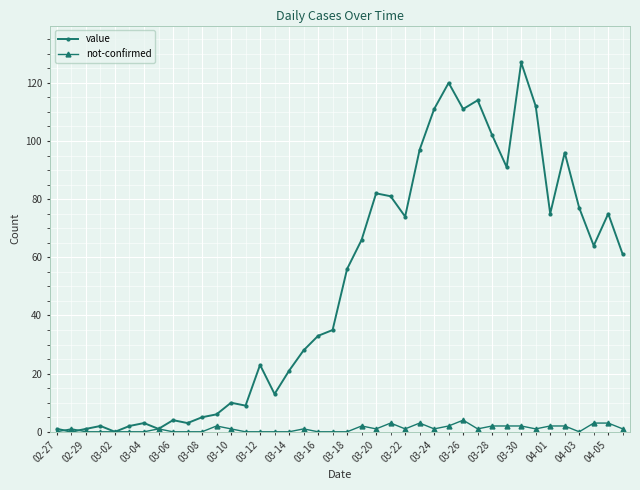

How many lines are shown in the chart?

2